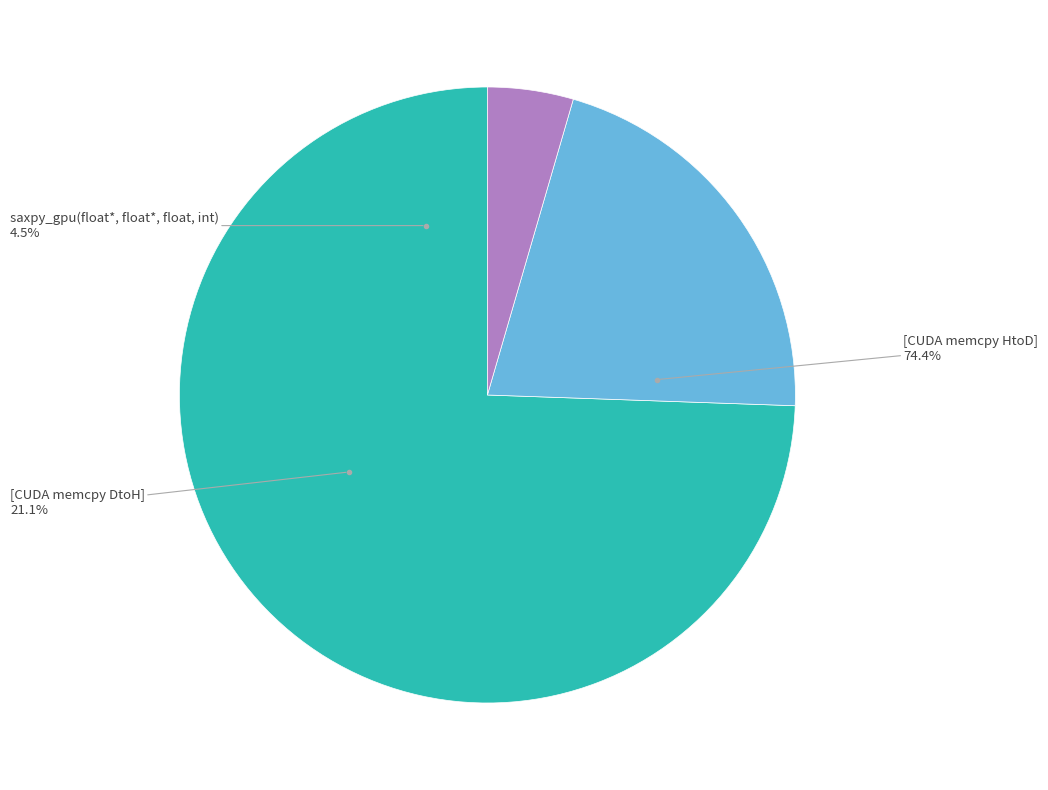

True or false: [CUDA memcpy DtoH] accounts for 30% of the total.

False